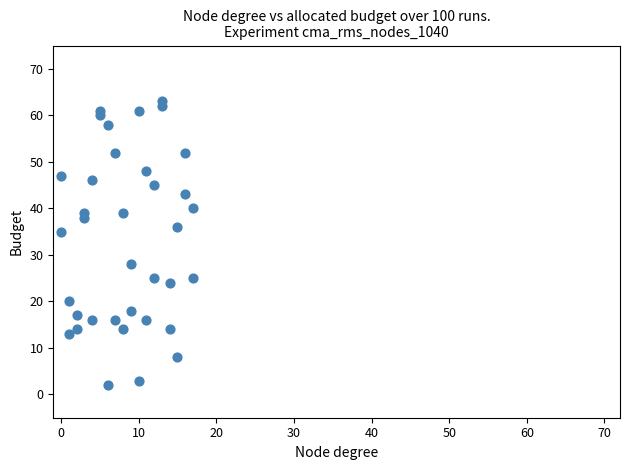

What is the range of X values (max minus min)?

17